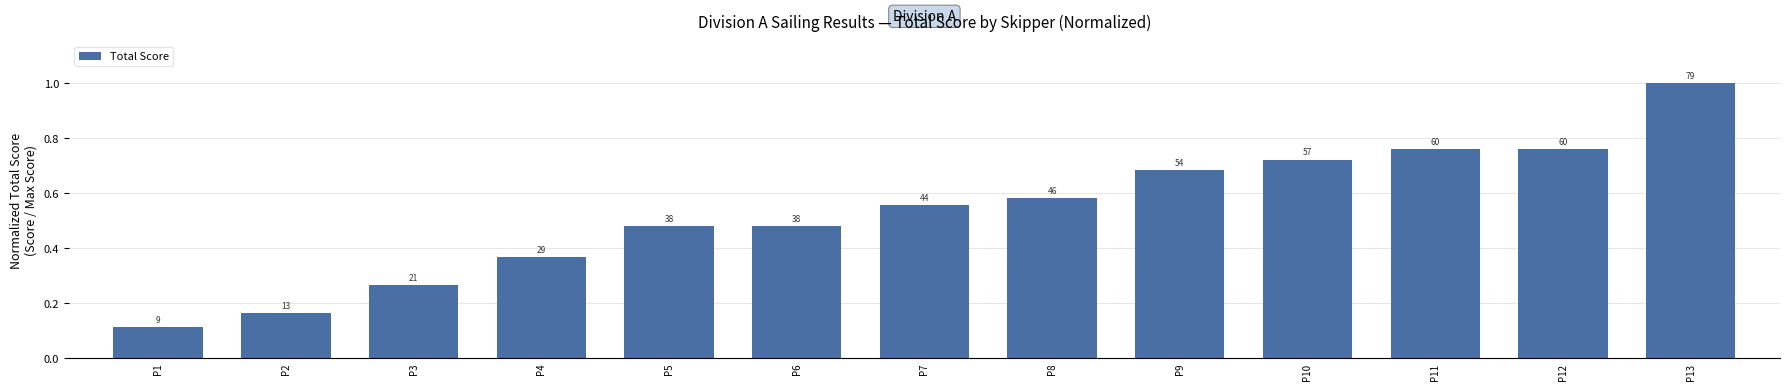

Count the values in the range 0 to 1.

13